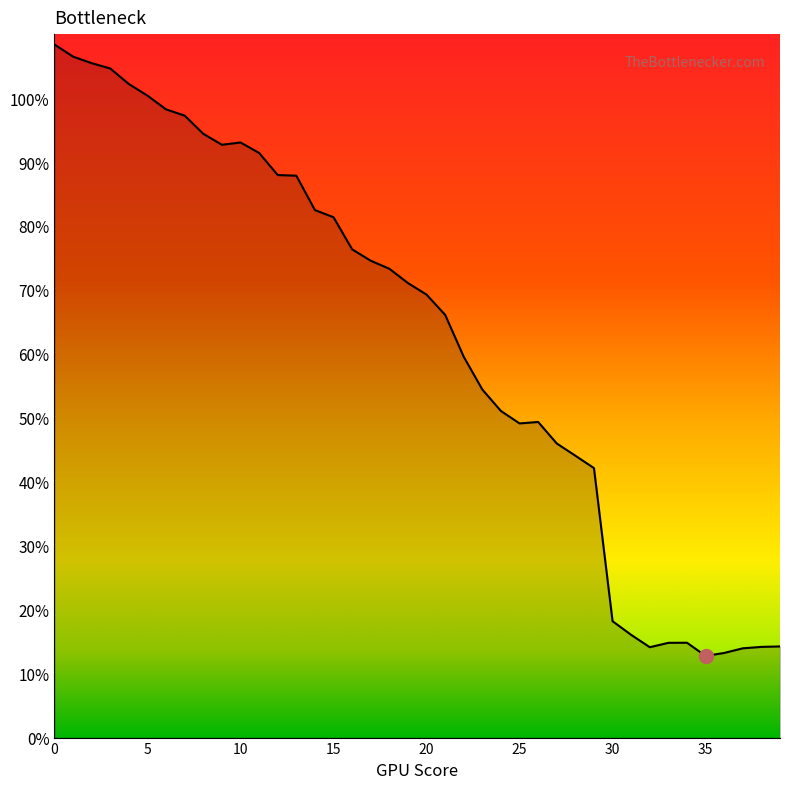

What is the maximum value shown in the chart?

108.4